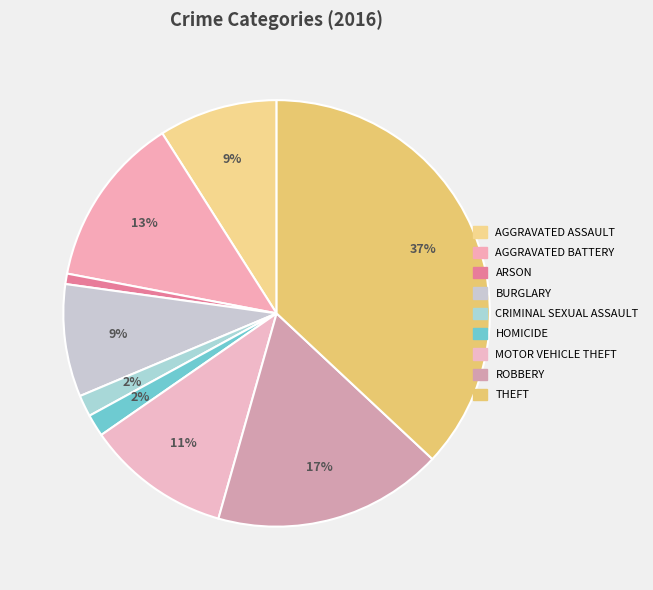

How many slices are in this pie chart?

9